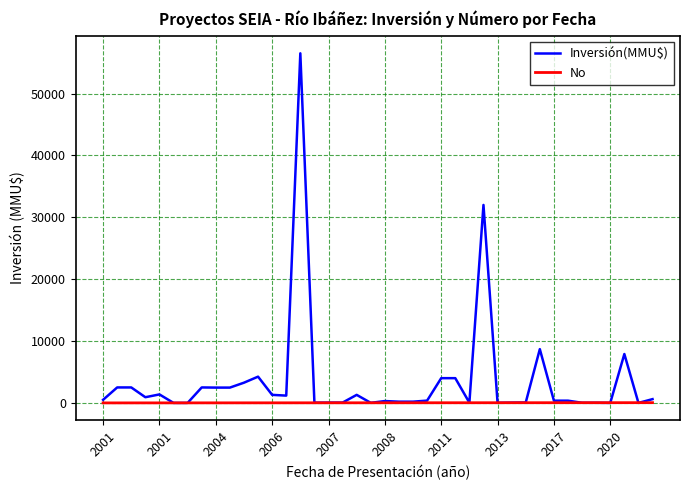

What is the maximum value for No?

40